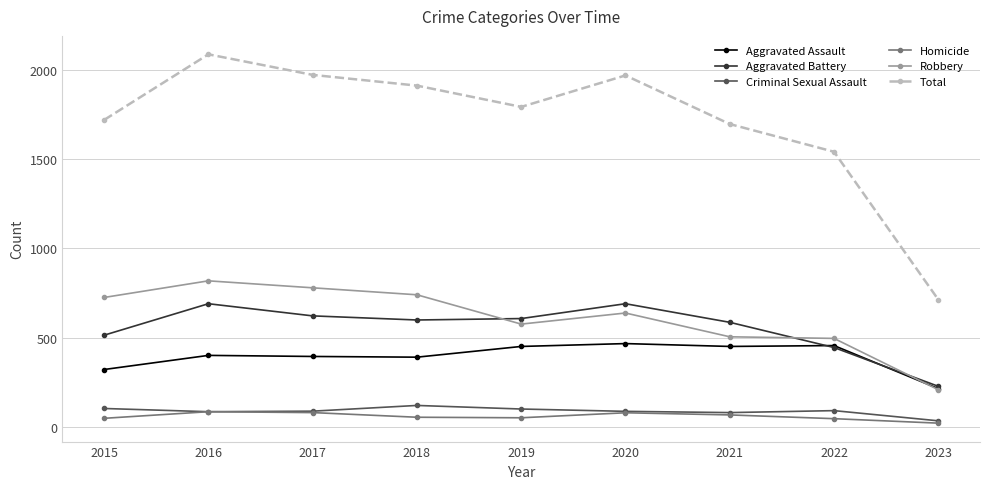

What is the difference between the maximum and minimum values in the Aggravated Assault series?

252